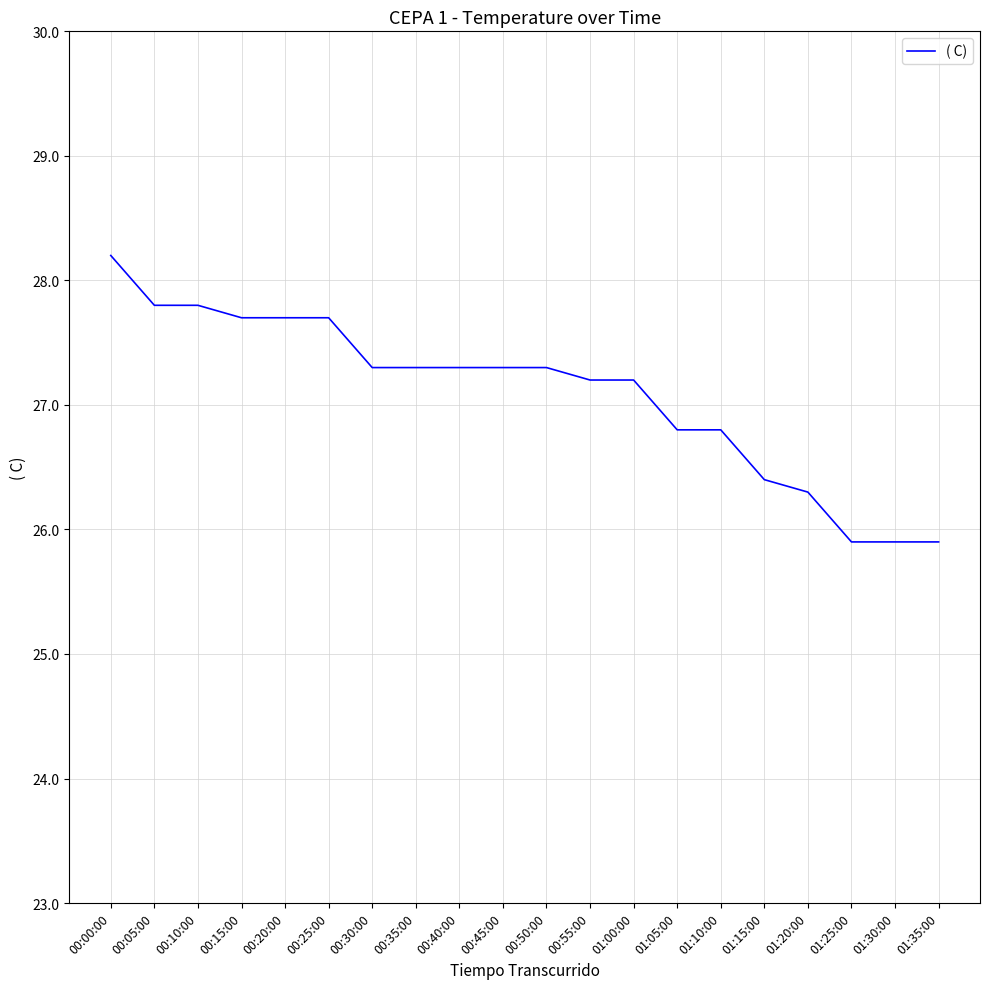

What is the sum of the values at 01:20:00 and 00:35:00?

53.6